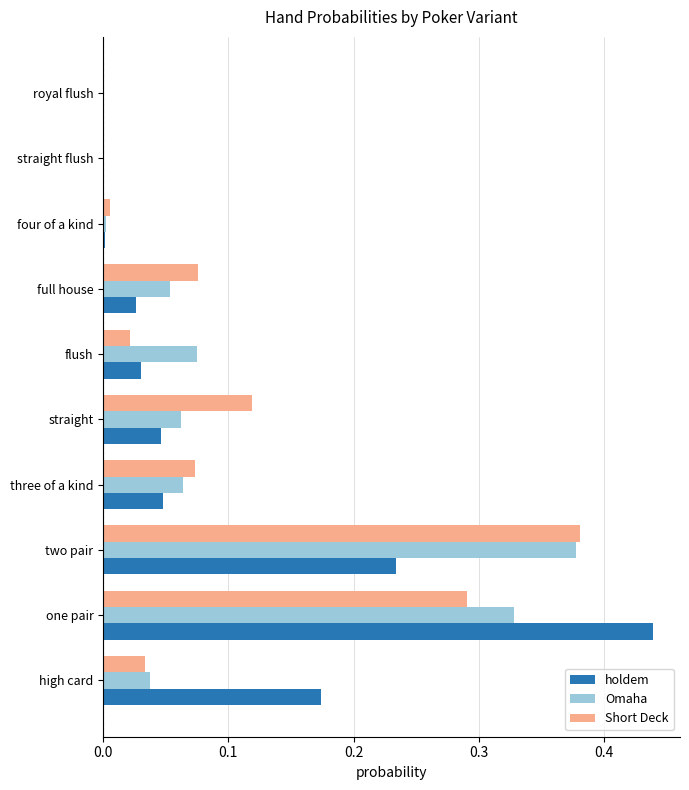

What is the sum of all Omaha values?

1.0